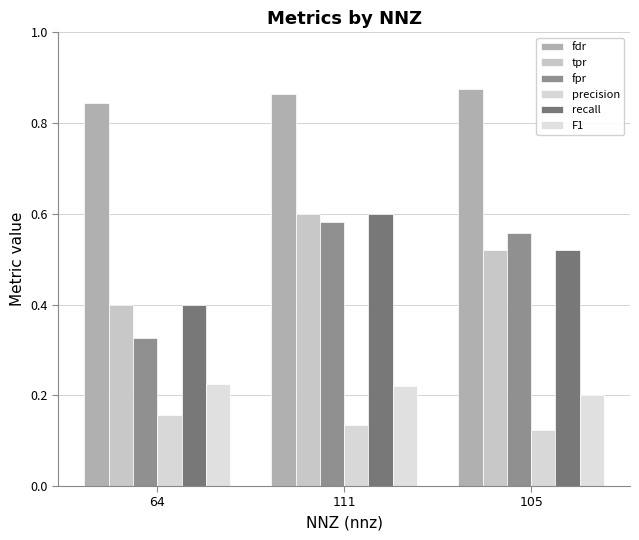

Reading right to left, extract all data points from this chart.

fdr: 0.9	0.9	0.8
tpr: 0.5	0.6	0.4
fpr: 0.6	0.6	0.3
precision: 0.1	0.1	0.2
recall: 0.5	0.6	0.4
F1: 0.2	0.2	0.2